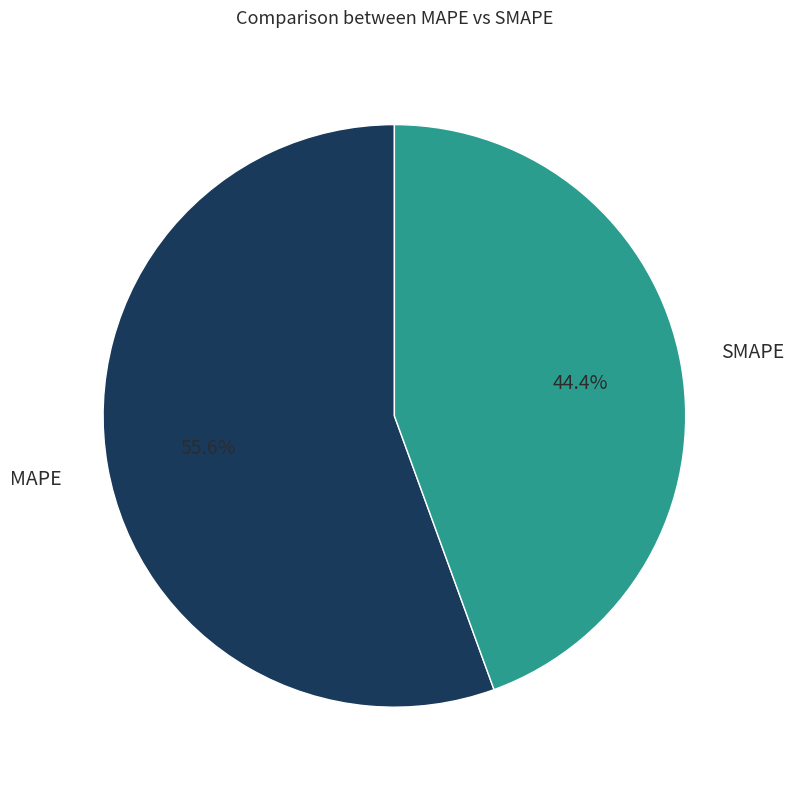

The SMAPE slice represents 44% of the pie. True or false?

True